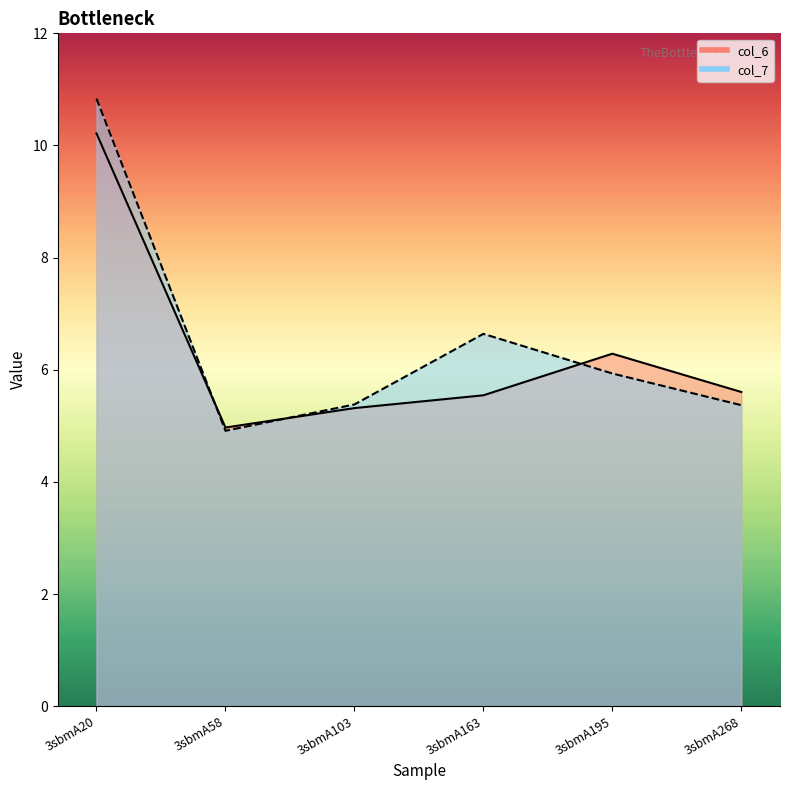

How many data points in col_7 line are less than 5?

1